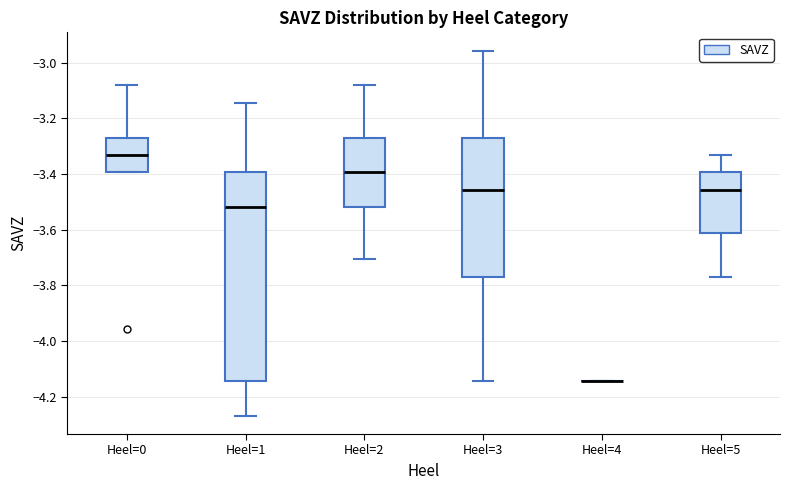

Reading left to right, read every box against the y-axis: the position of its median line, the range the box covers, and the ends of its whiskers. The values are not printed on the chart, so give them approximately, as read against the axis.

Heel=0: median -3.34, box -3.40 to -3.26, whiskers -3.40 to -3.08
Heel=1: median -3.52, box -4.14 to -3.40, whiskers -4.26 to -3.14
Heel=2: median -3.40, box -3.52 to -3.26, whiskers -3.70 to -3.08
Heel=3: median -3.46, box -3.76 to -3.26, whiskers -4.14 to -2.96
Heel=4: box collapsed to a line at -4.14, whiskers -4.14 to -4.14
Heel=5: median -3.46, box -3.62 to -3.40, whiskers -3.76 to -3.34